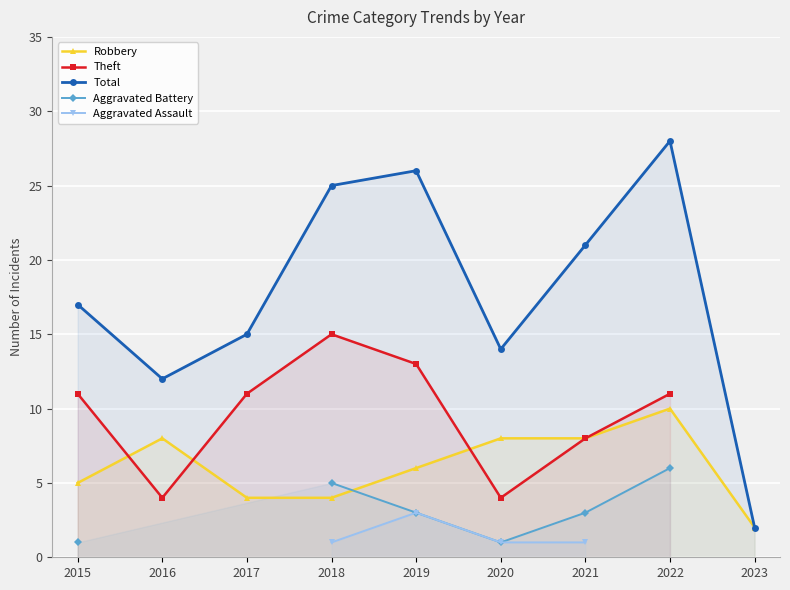

How many lines are shown in the chart?

5